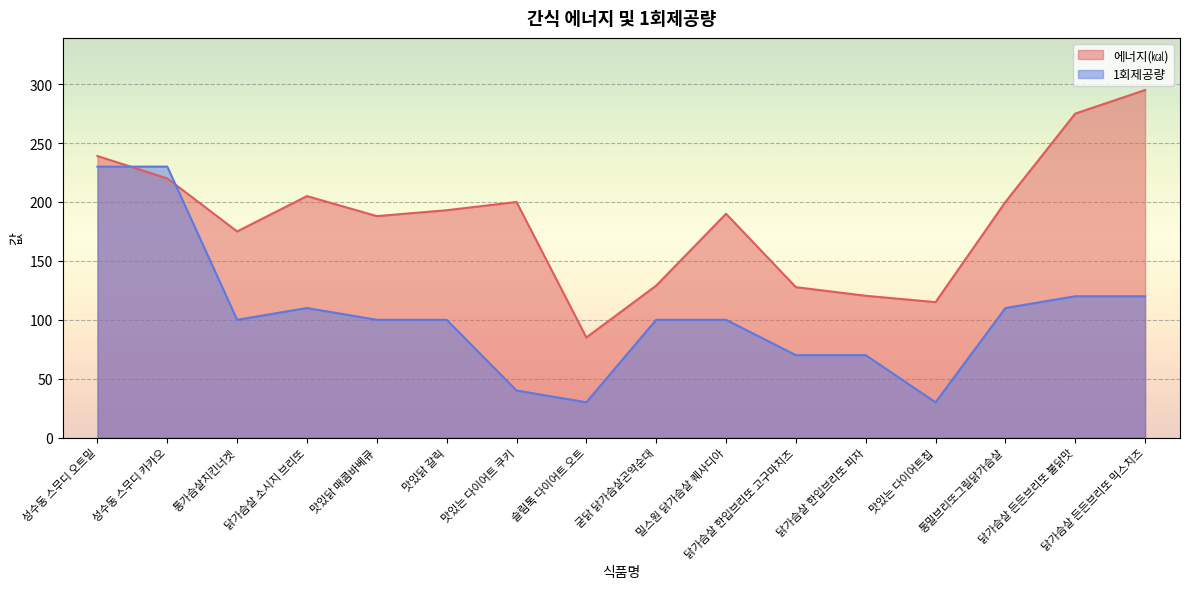

Is the value of 1회제공량 at 닭가슴살 든든브리또 불닭맛 greater than the value of 에너지(㎉) at 맛있는 다이어트칩?

Yes